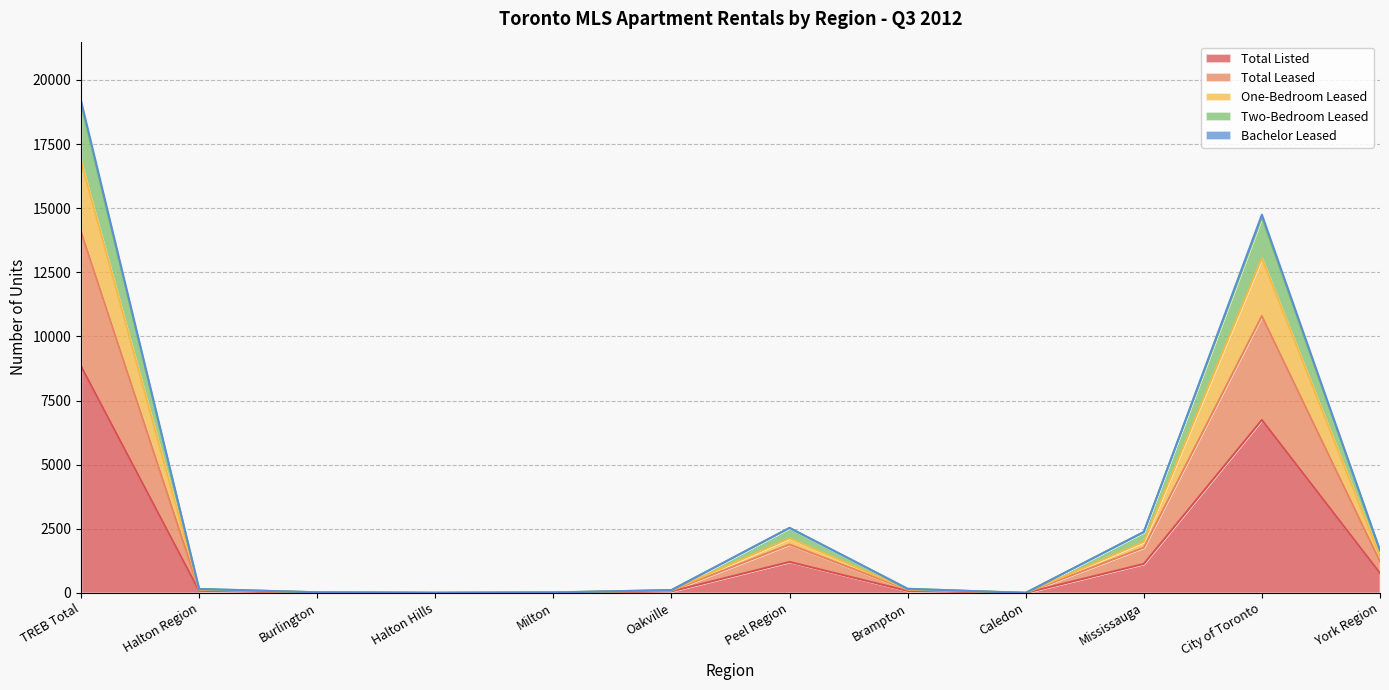

At which label is Total Listed closest to 4423?

City of Toronto